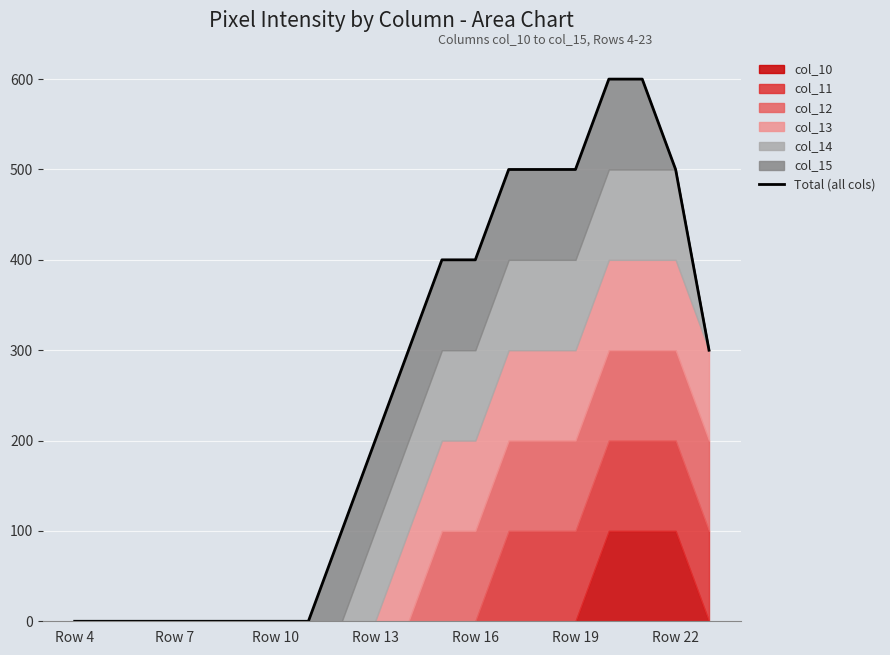

True or false: the data has more than 2 interior local peaks.

False